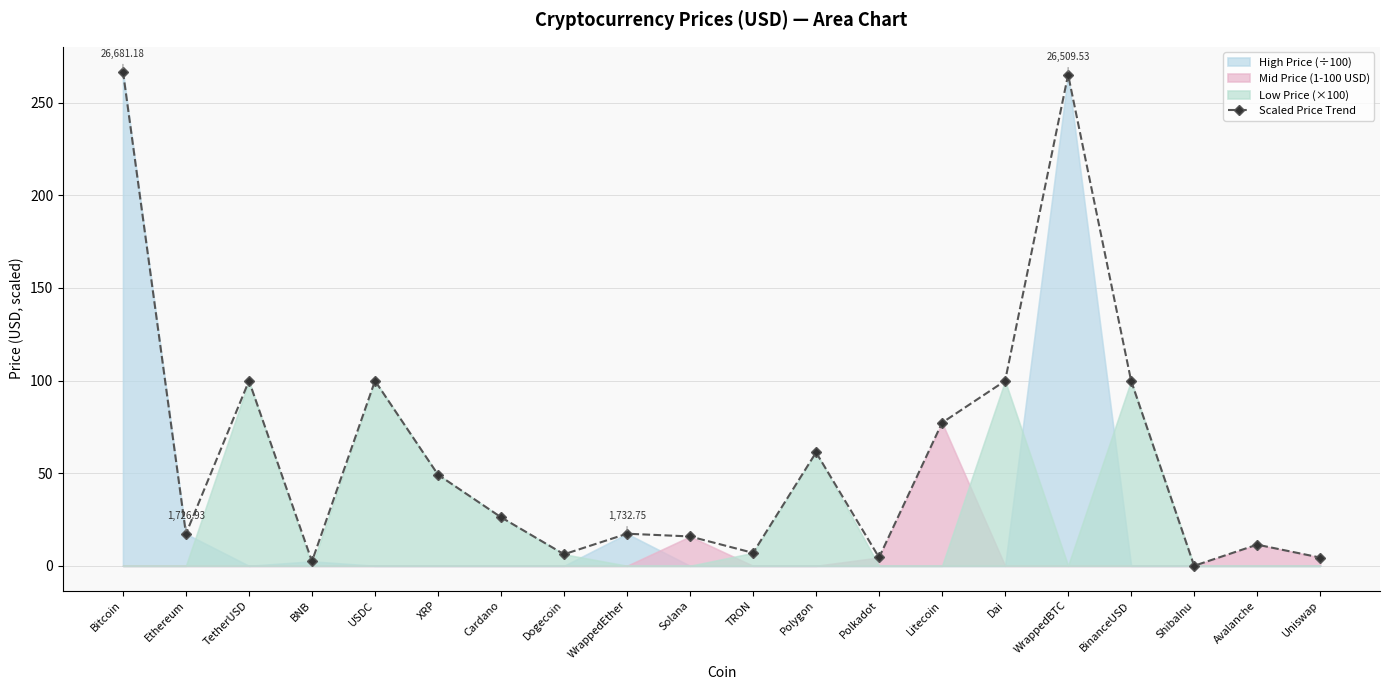

How many lines are shown in the chart?

1